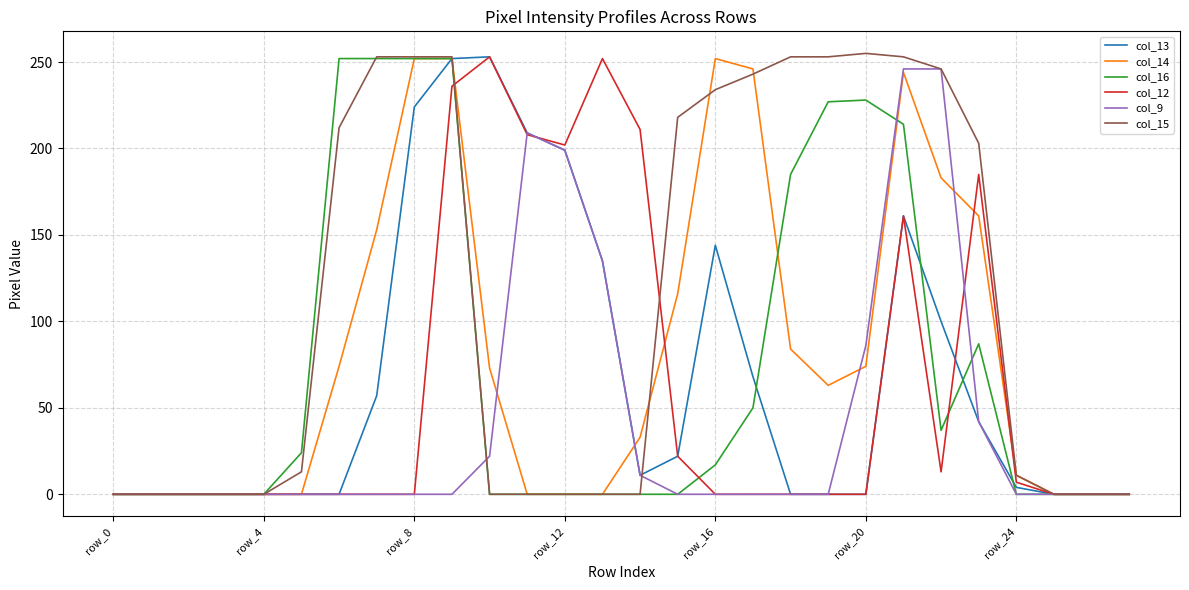

Which series has the largest total across all categories?

col_15